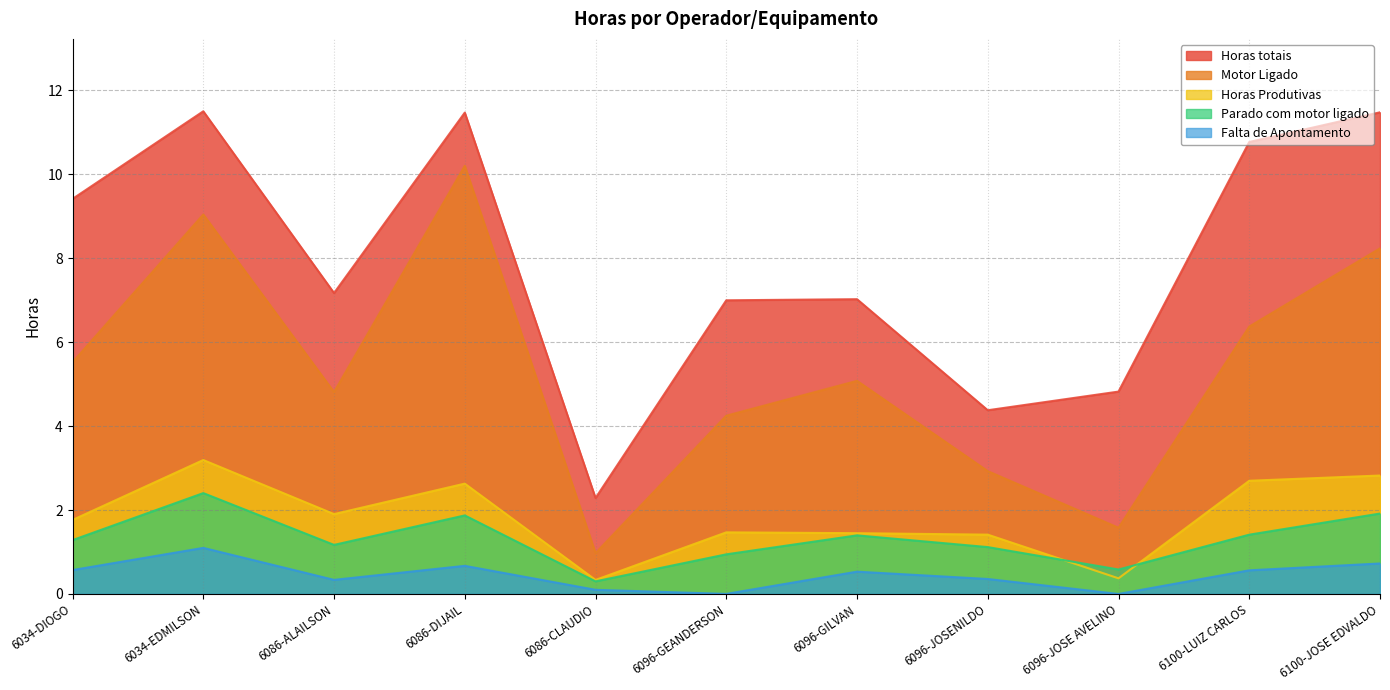

True or false: Horas totais has a value of 7.4 at 6096-JOSENILDO.

False